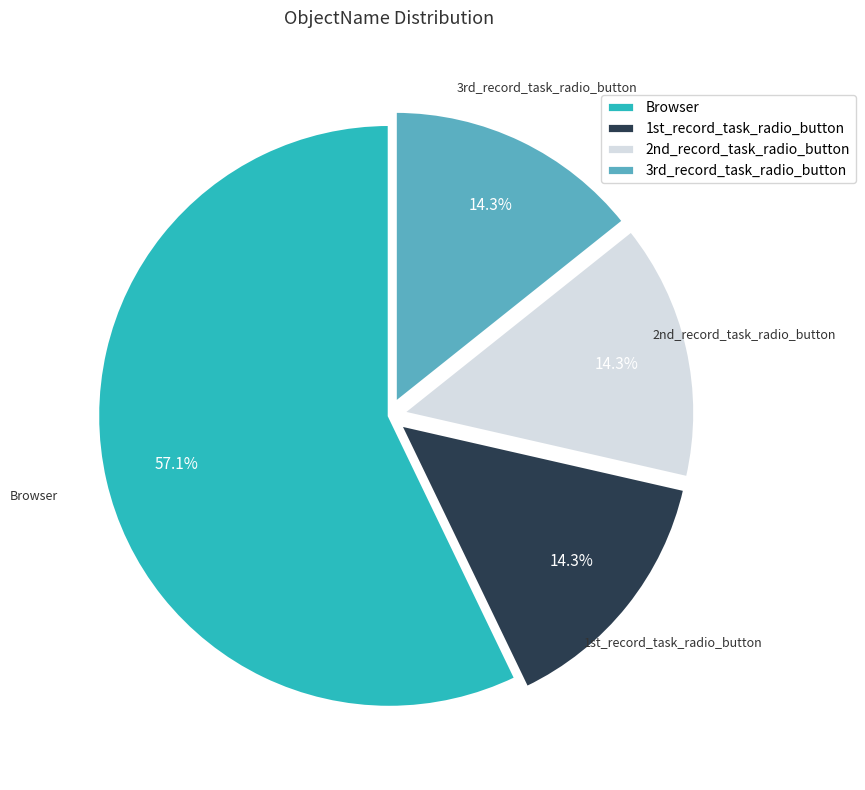

Count the number of slices in the pie.

4